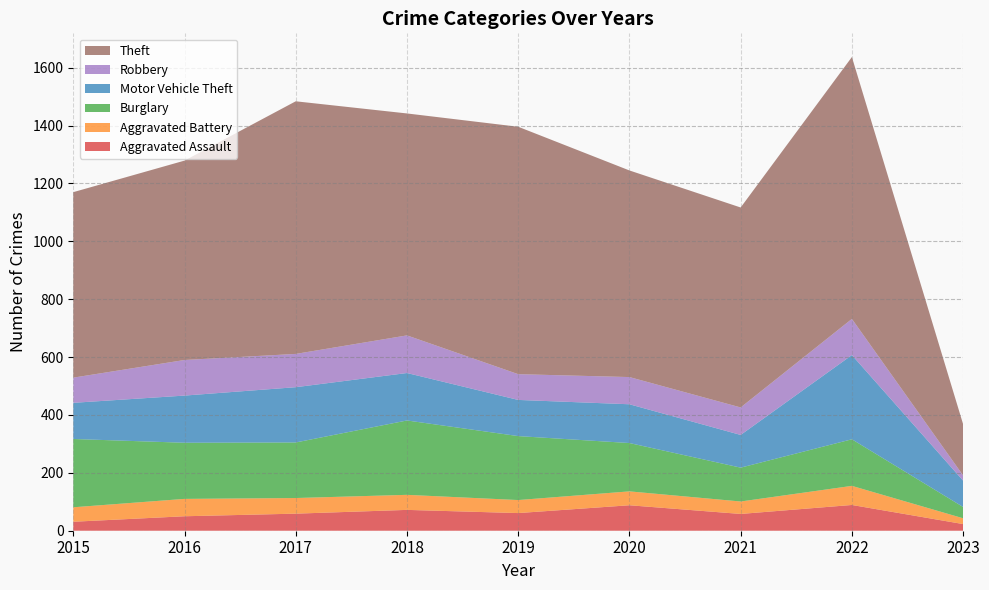

Reading left to right, extract all data points from this chart.

Aggravated Assault: 2015=31	2016=50	2017=59	2018=72	2019=61	2020=88	2021=58	2022=89	2023=23
Aggravated Battery: 2015=50	2016=60	2017=54	2018=52	2019=45	2020=48	2021=43	2022=66	2023=20
Burglary: 2015=236	2016=194	2017=192	2018=257	2019=221	2020=167	2021=117	2022=161	2023=39
Motor Vehicle Theft: 2015=125	2016=163	2017=191	2018=164	2019=125	2020=134	2021=113	2022=291	2023=91
Robbery: 2015=87	2016=123	2017=115	2018=130	2019=89	2020=94	2021=95	2022=125	2023=18
Theft: 2015=641	2016=689	2017=873	2018=767	2019=855	2020=714	2021=691	2022=905	2023=177